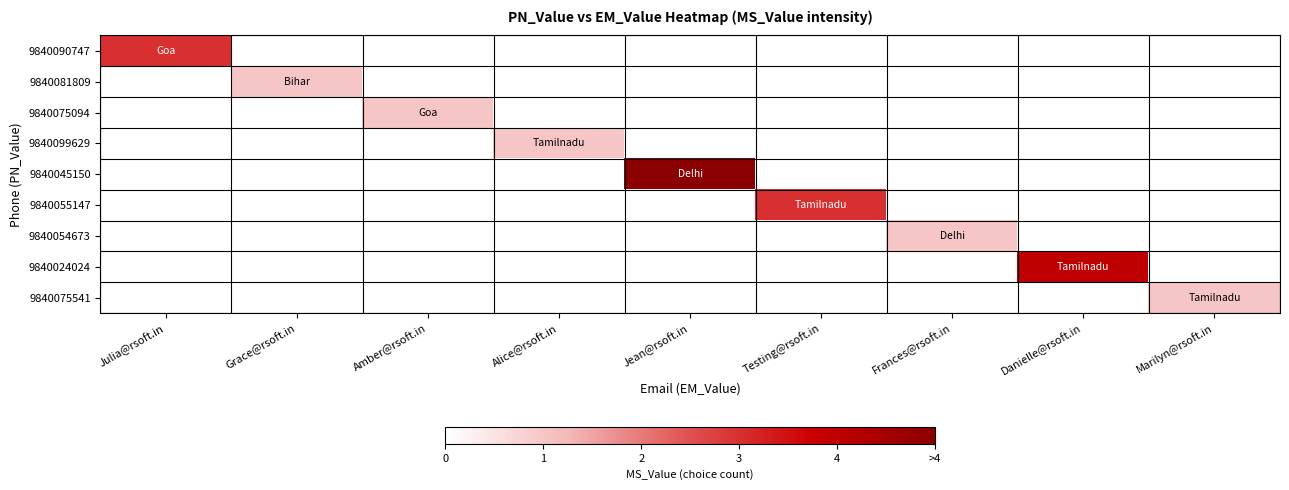

List the series in order of their overall mean, lowest first.

9840090747, 9840081809, 9840075094, 9840099629, 9840045150, 9840055147, 9840054673, 9840024024, 9840075541